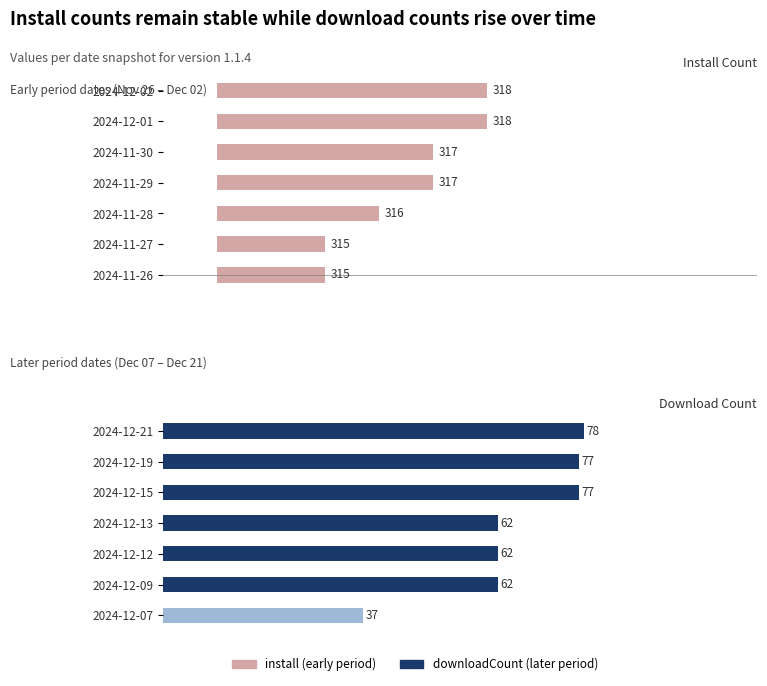

Which series has the largest range (max minus min)?

downloadCount